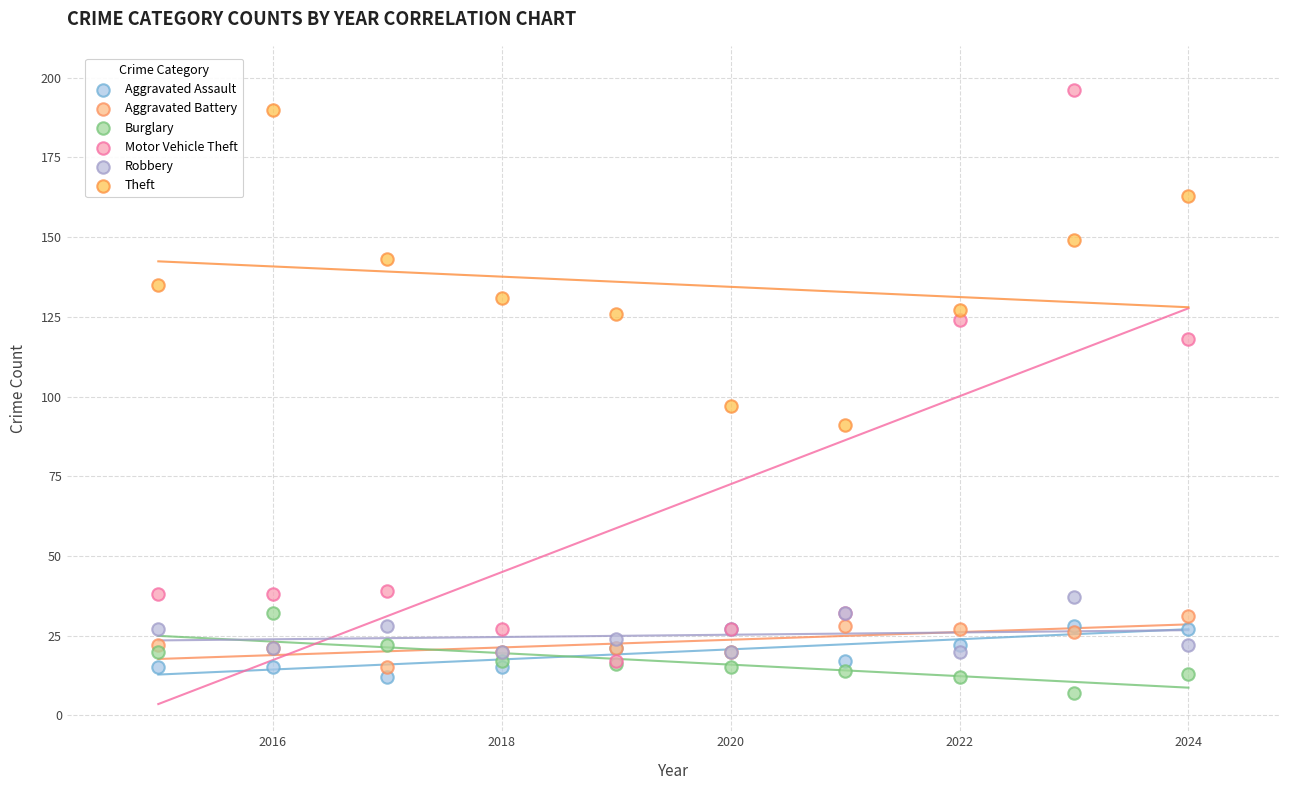

Across all series, what Y value is closest to 101?

97